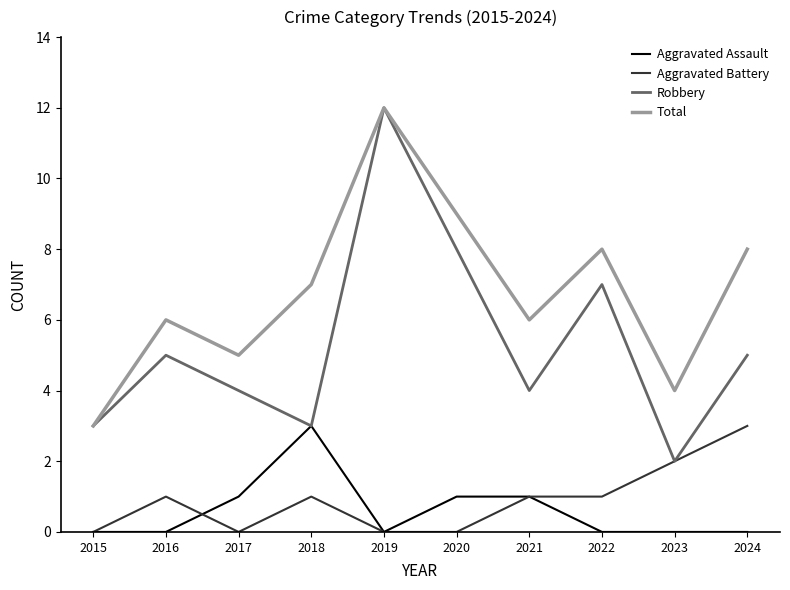

At which category is the sum across all series the highest?

2019